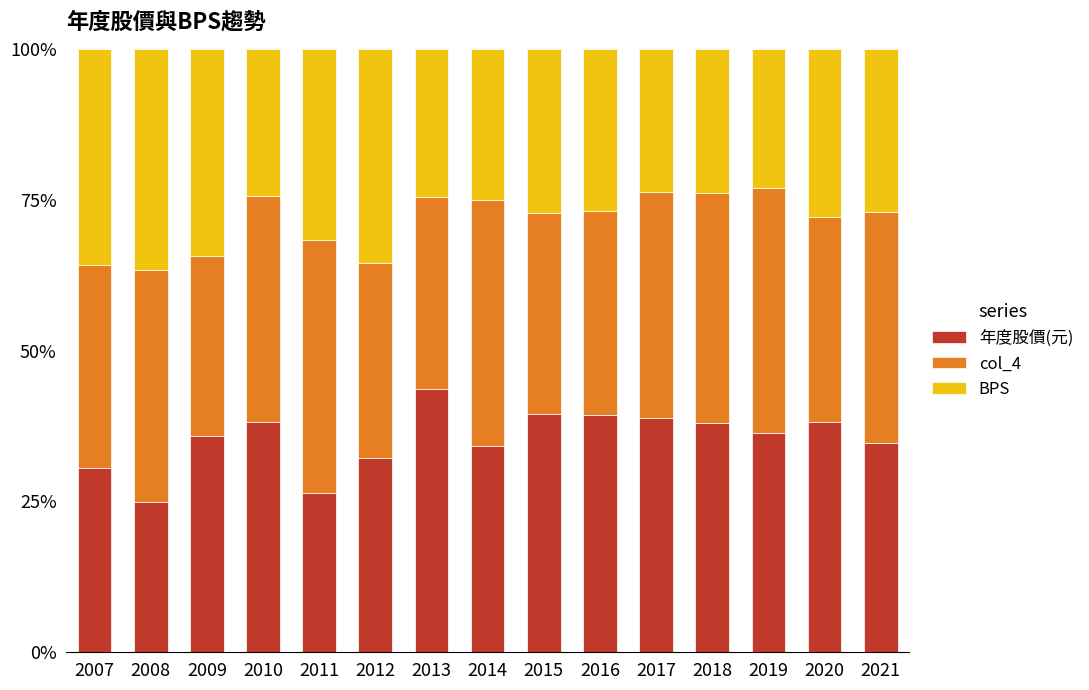

How many categories are shown in the chart?

15